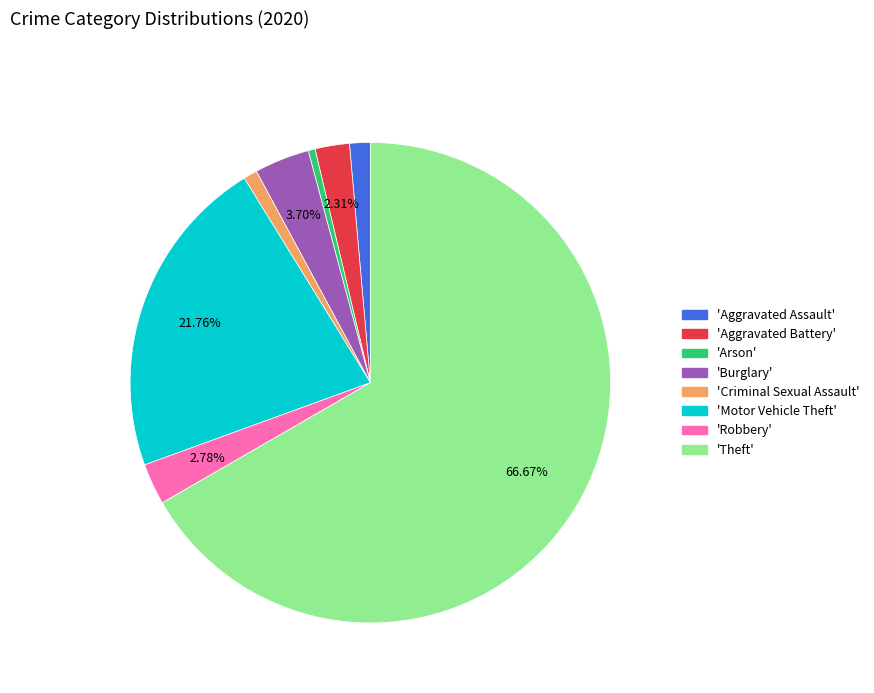

Is there any slice that represents more than half of the pie?

Yes